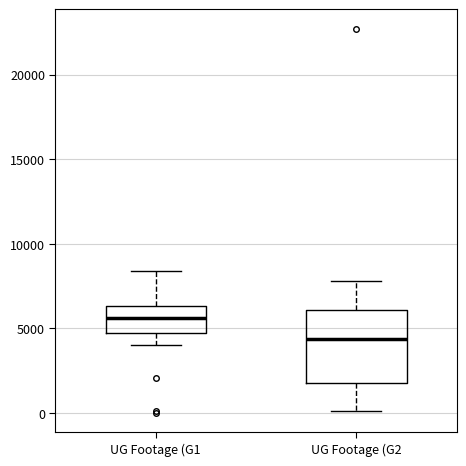

Reading left to right, read every box against the y-axis: the position of its median line, the range the box covers, and the ends of its whiskers. The values are not printed on the chart, so give them approximately, as read against the axis.

UG Footage (G1: median 5500, box 4500 to 6500, whiskers 4000 to 8500
UG Footage (G2: median 4500, box 2000 to 6000, whiskers 0 to 8000